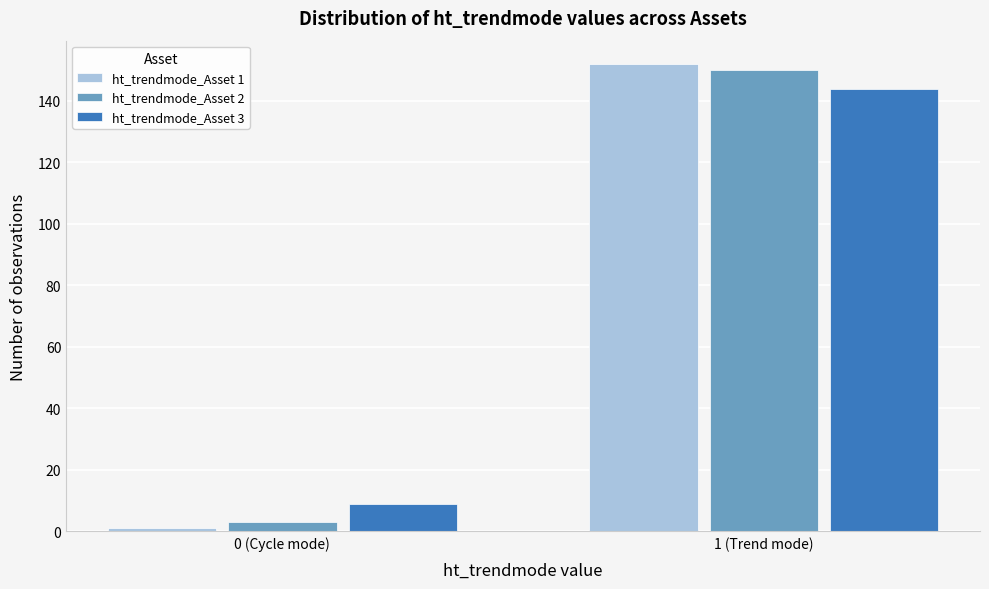

Reading right to left, what are all the values shown in this chart?

ht_trendmode_Asset 1: 1 (Trend mode)=152	0 (Cycle mode)=1
ht_trendmode_Asset 2: 1 (Trend mode)=150	0 (Cycle mode)=3
ht_trendmode_Asset 3: 1 (Trend mode)=144	0 (Cycle mode)=9